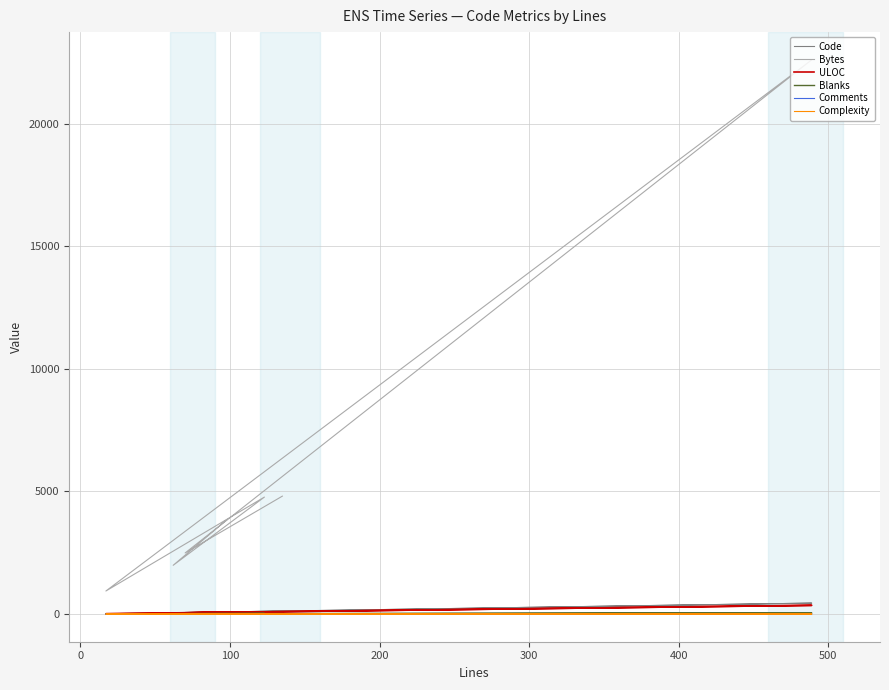

What is the approximate value of Blanks at 100, to the nearest 5?

45